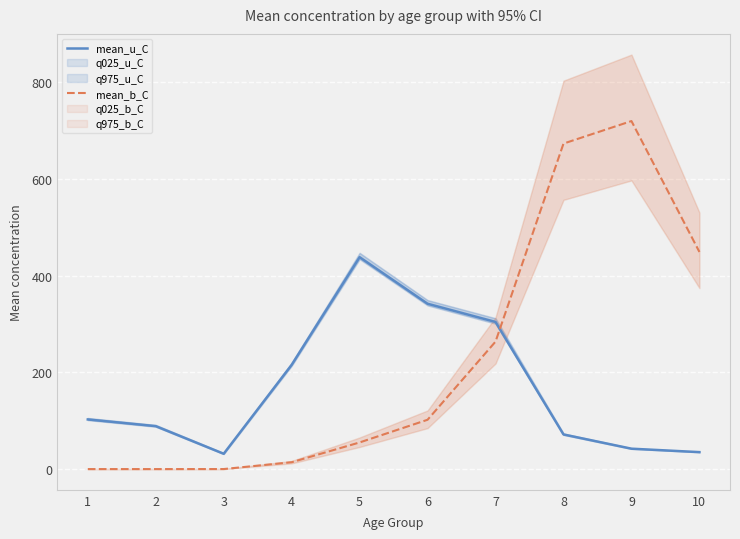

How many lines are shown in the chart?

2